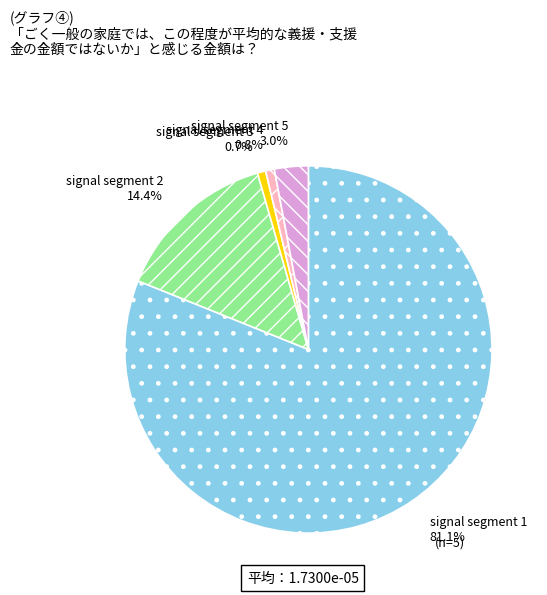

What is the majority slice?

signal segment 1